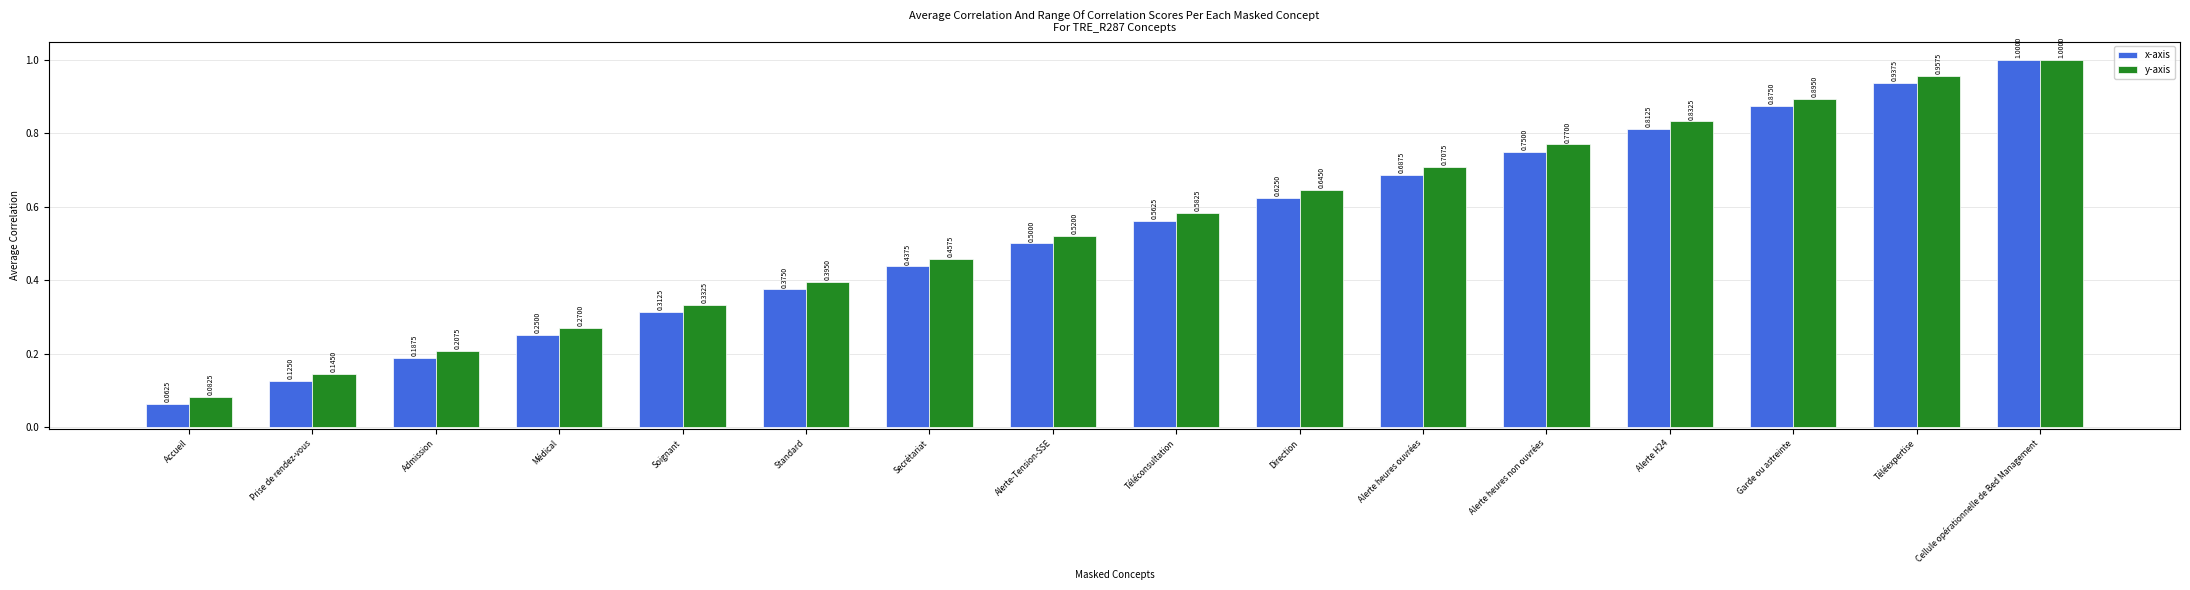

Which series has the largest range (max minus min)?

x-axis